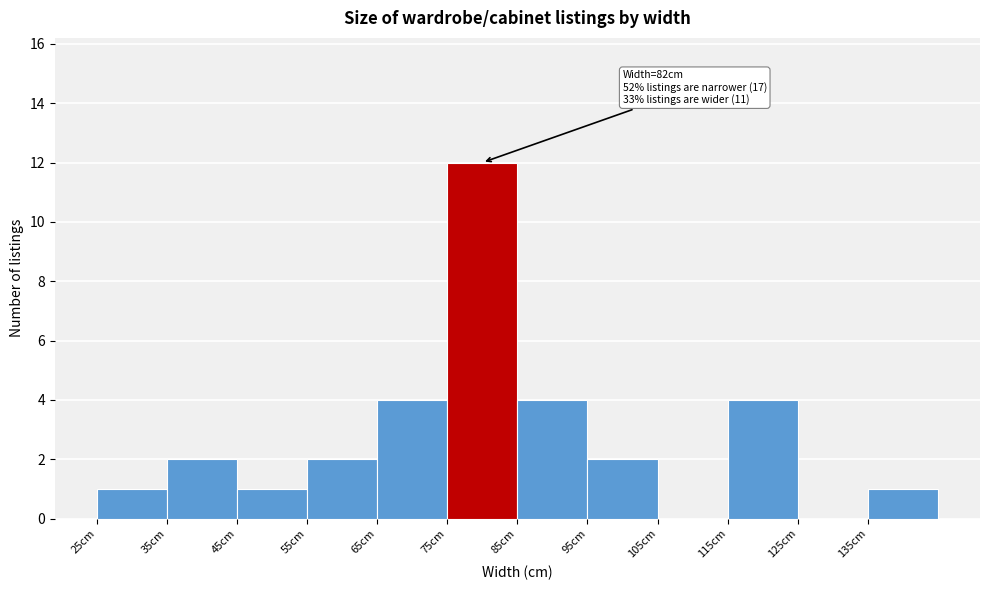

Which range on the x-axis has the tallest bar?

75 to 85